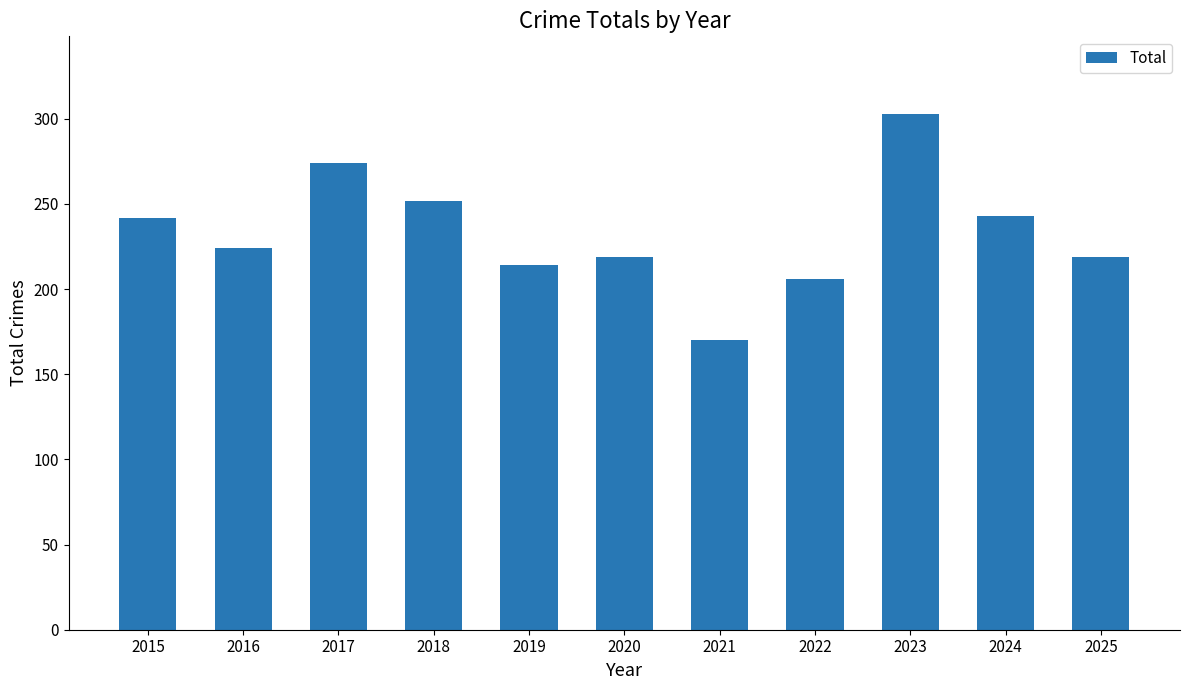

What is the difference between the maximum and minimum values?

133